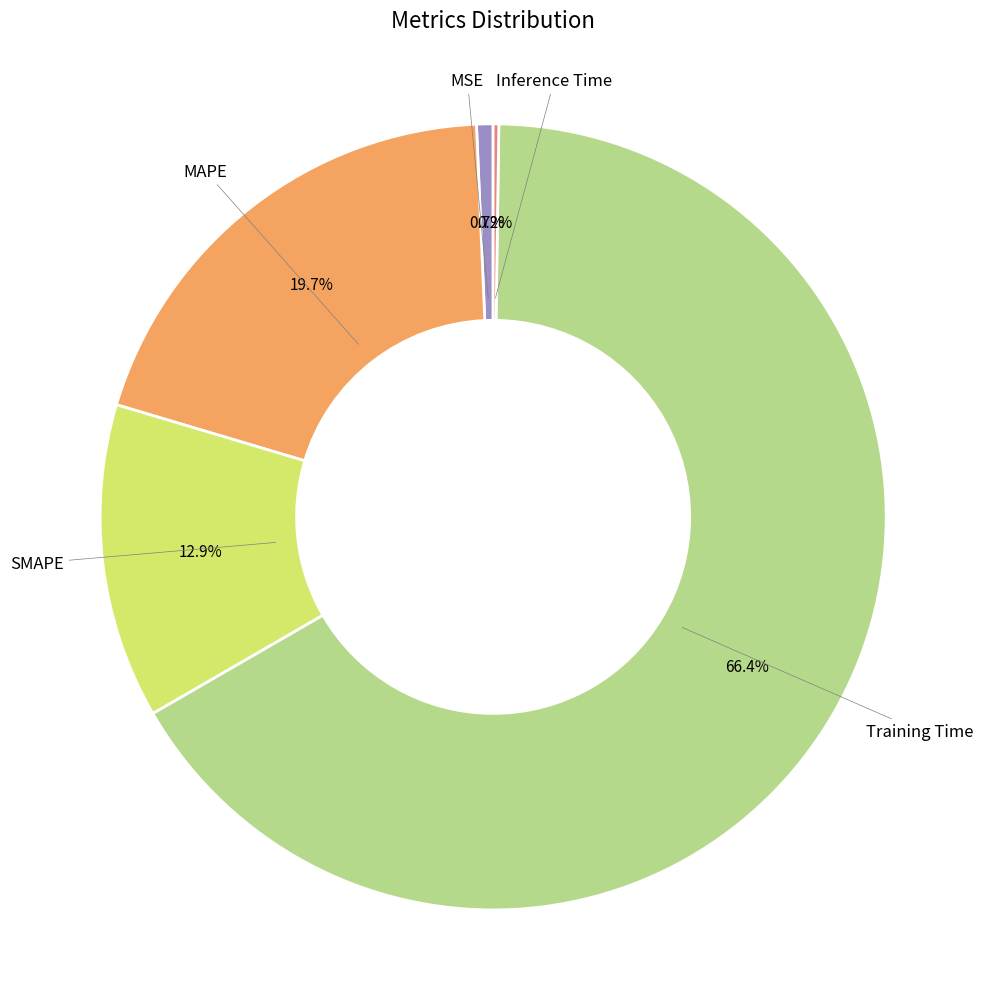

Does any single category account for the majority?

Yes